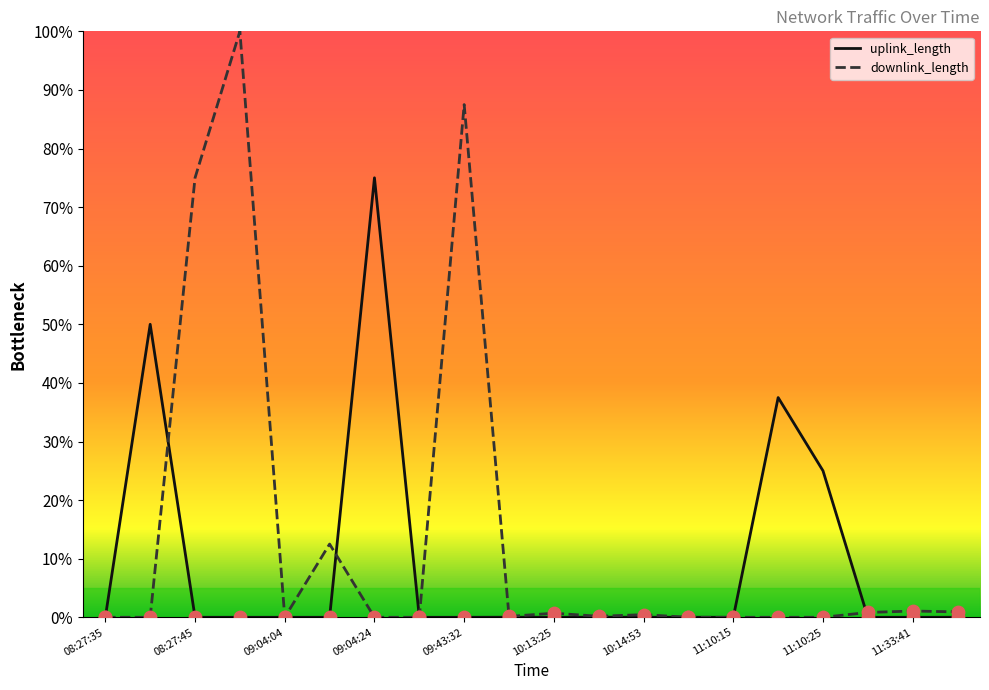

At how many categories does at least one series exceed 99?

1